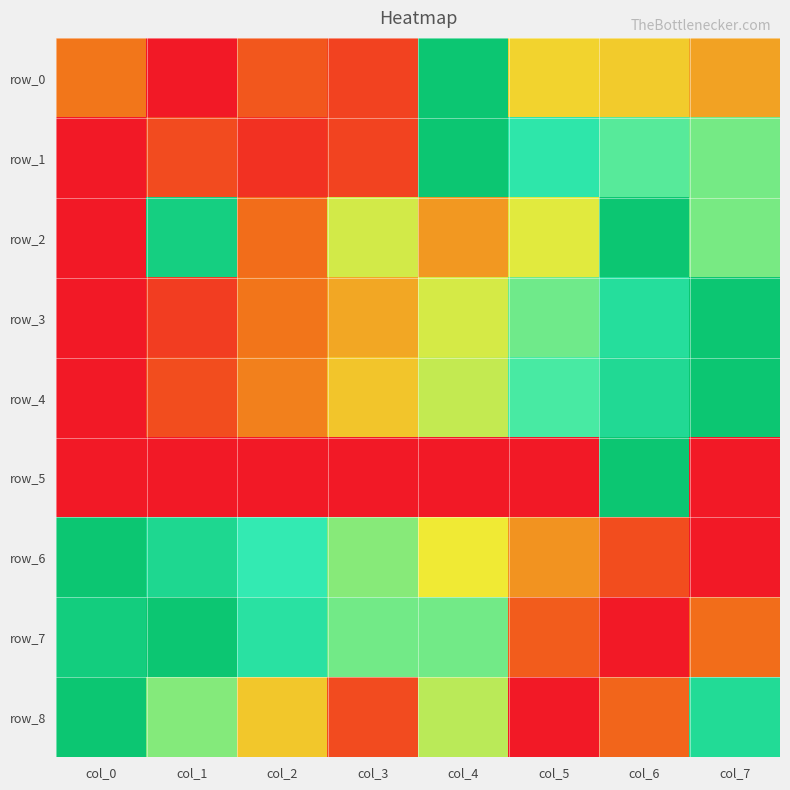

At which category does the chart reach its peak across all series?

col_4